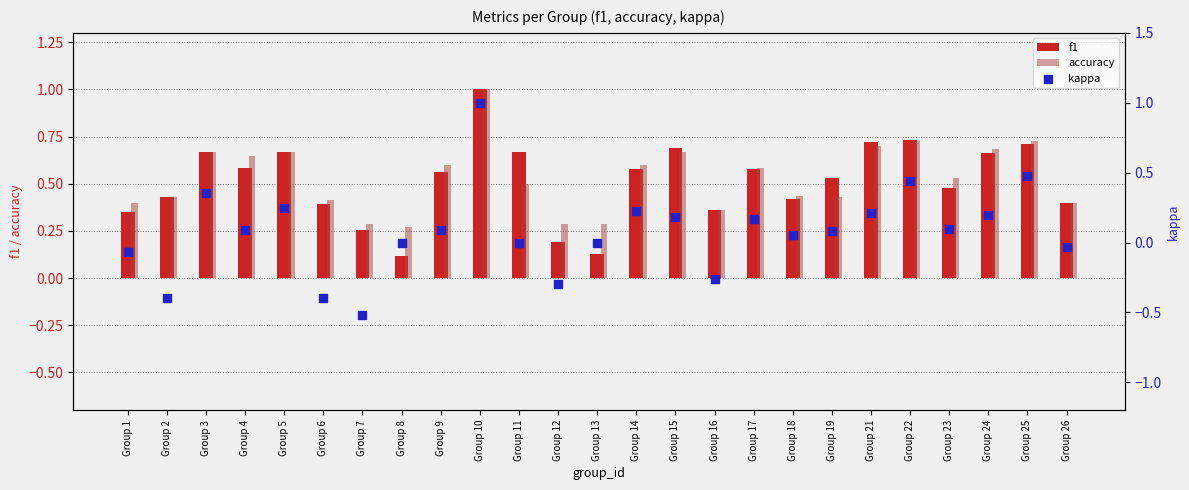

Which series reaches the maximum Y coordinate?

f1